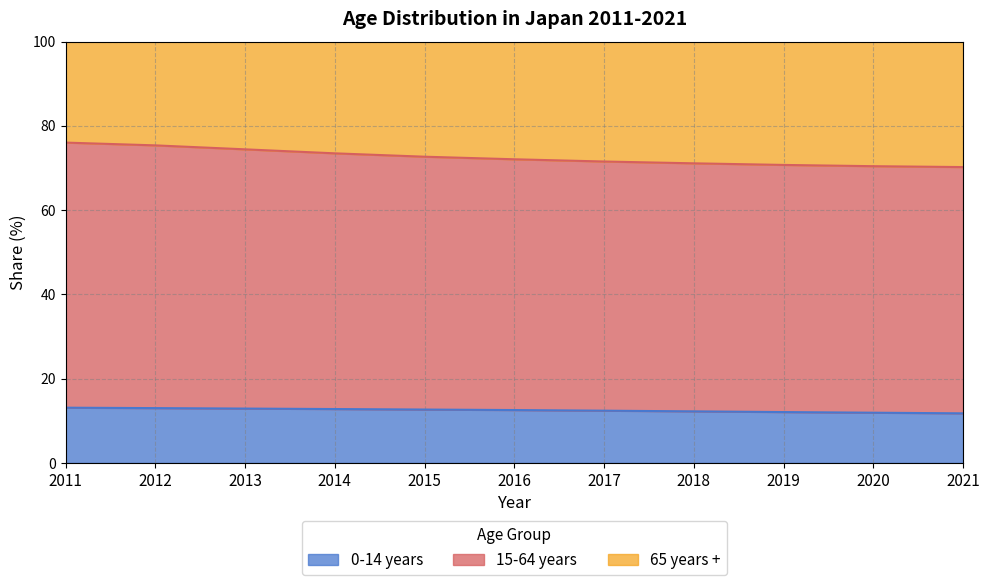

What is the lowest value of the 0-14 years series?

11.8